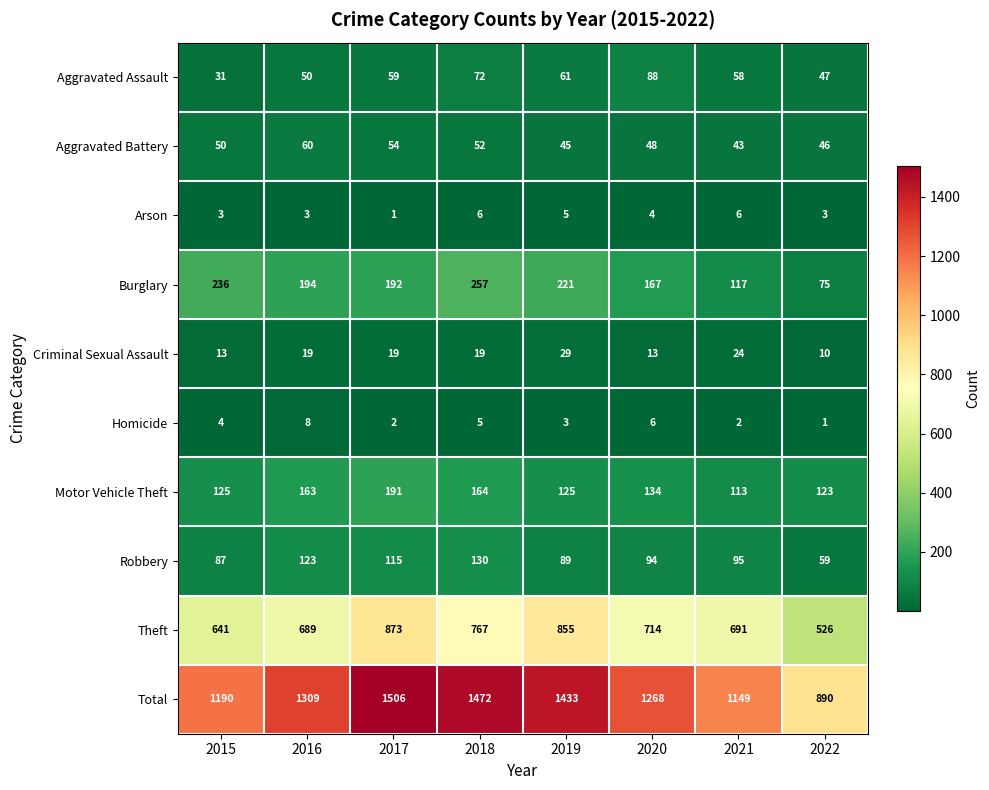

True or false: Aggravated Assault has a value of 61 at 2019.

True